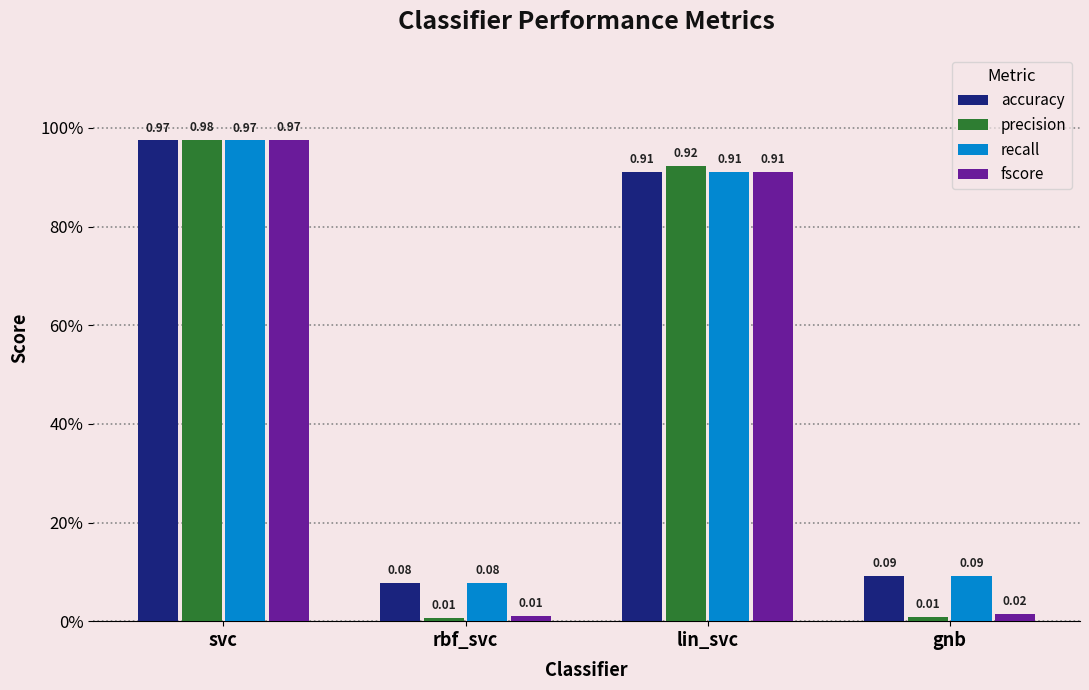

At which category is the sum across all series the highest?

svc